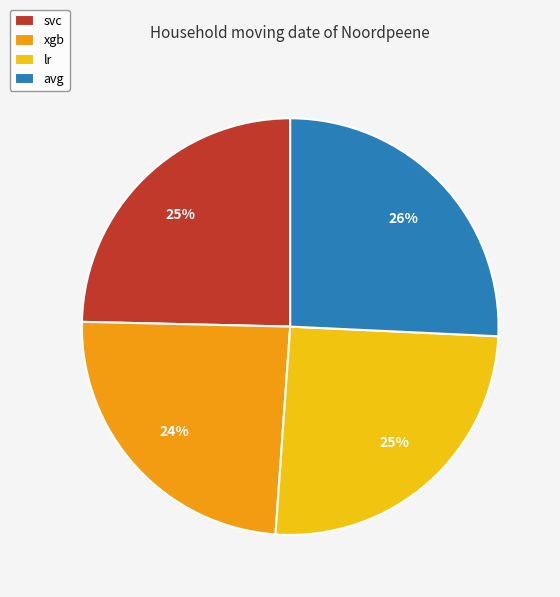

To the nearest percent, what is the average slice percentage?

25%